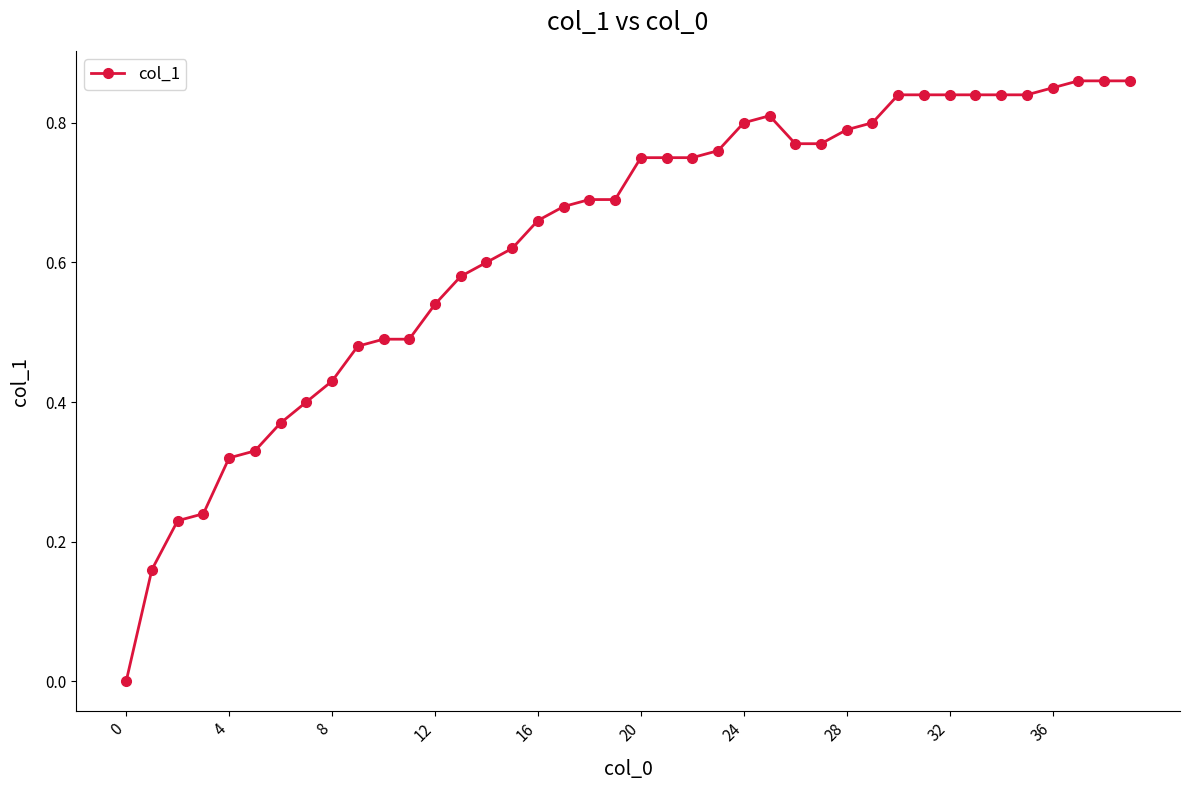

What is the sum of all values?

25.2